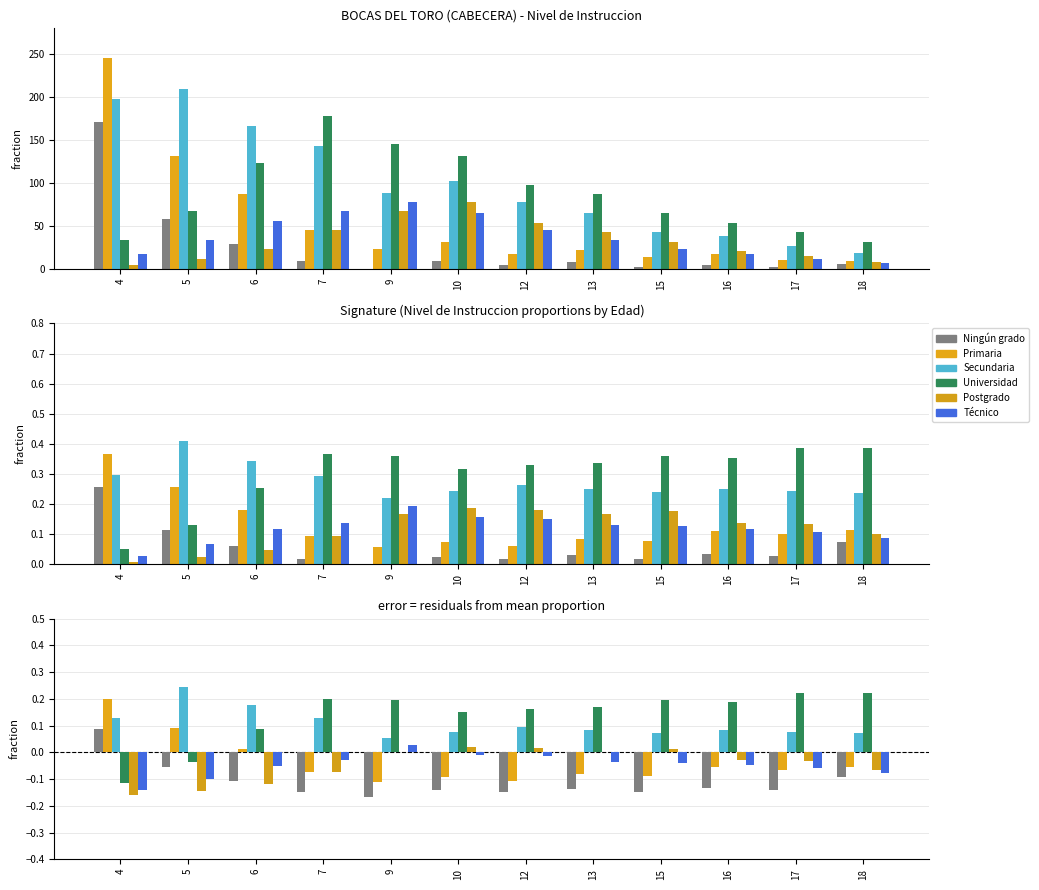

What are all the series names shown in the legend?

Ningún grado, Primaria, Secundaria, Universidad, Postgrado, Técnico